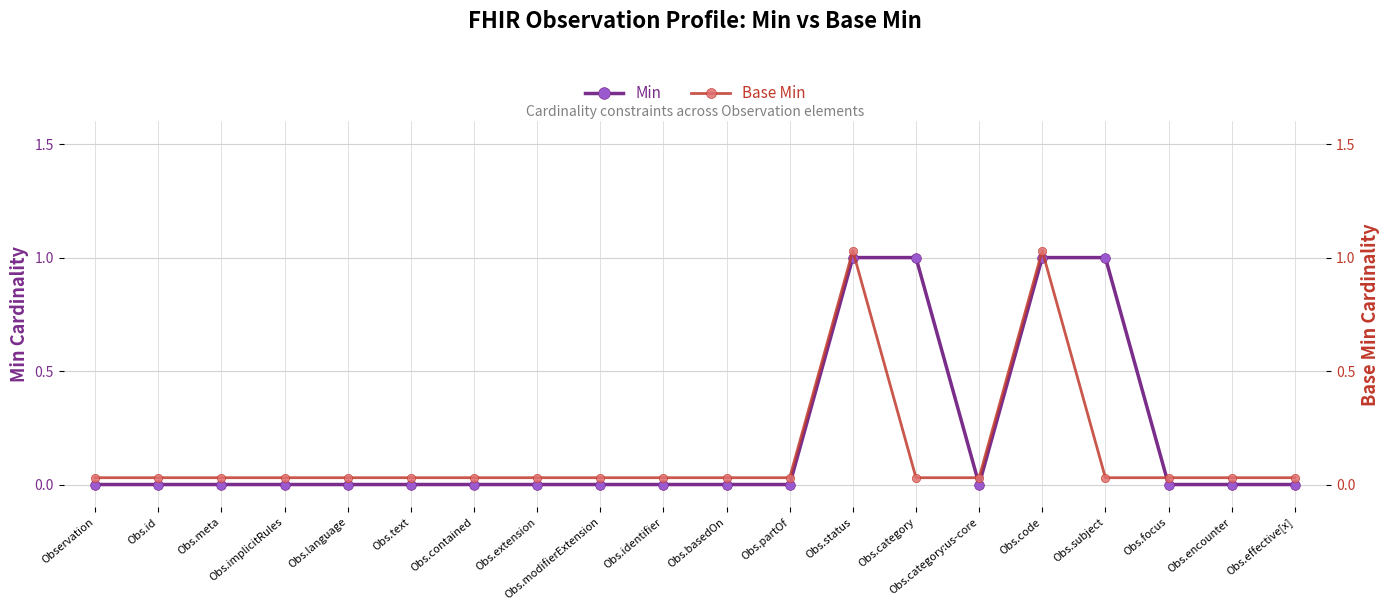

What is the value of the Base Min point at the 13th from the left?

1.0